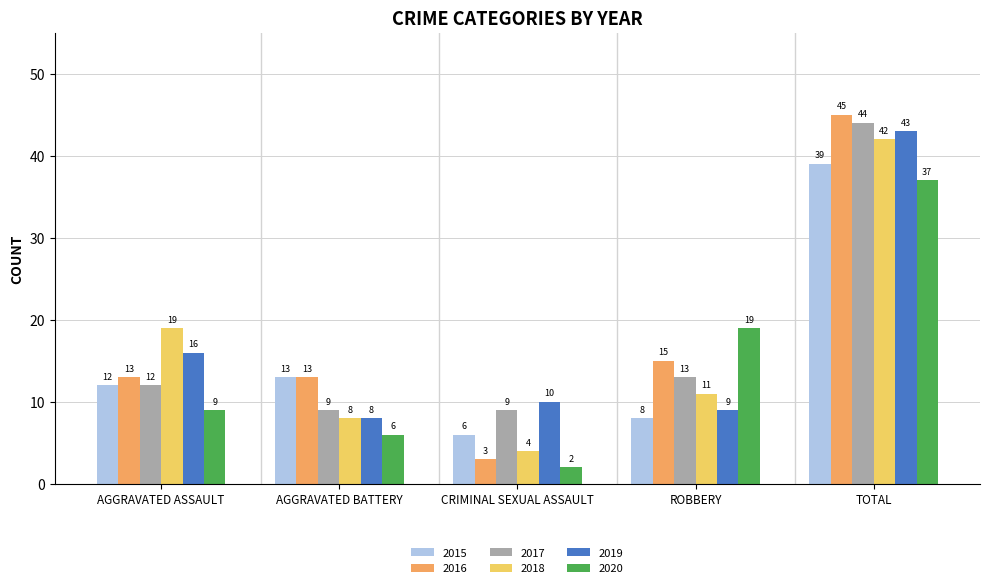

Where is 2020 nearest to the value 19?

ROBBERY